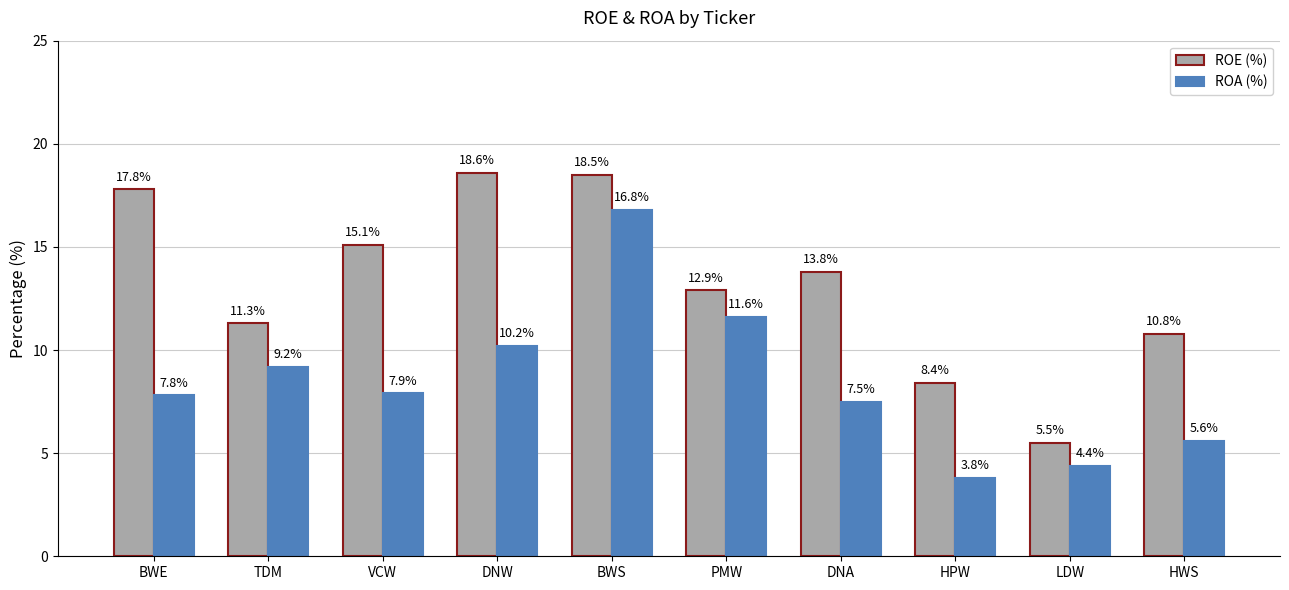

The ROE (%) series shows 24.8 at DNA. True or false?

False